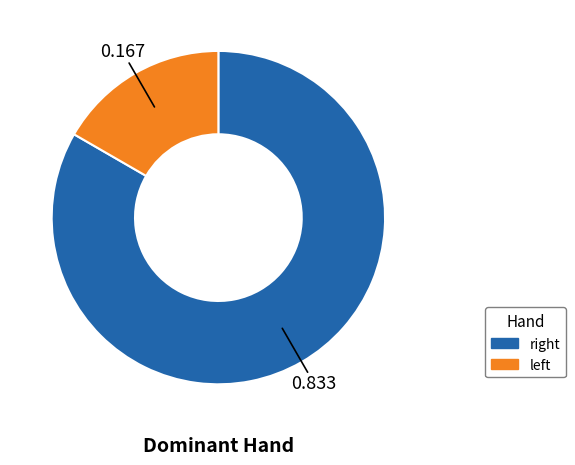

Count the number of slices in the pie.

2